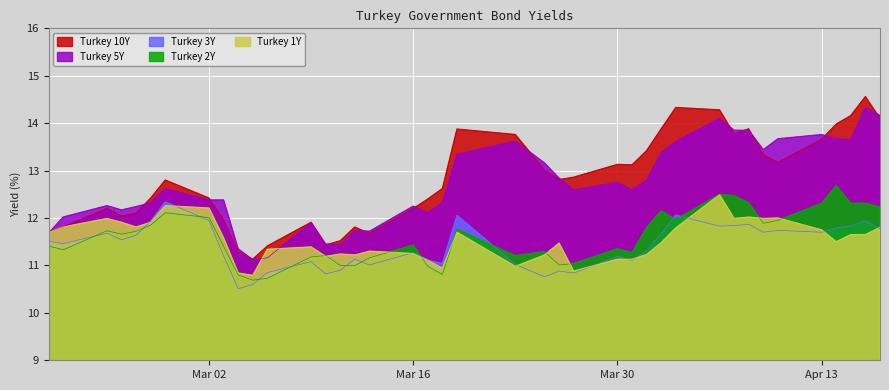

True or false: Turkey 5Y and Turkey 3Y cross at least once.

False